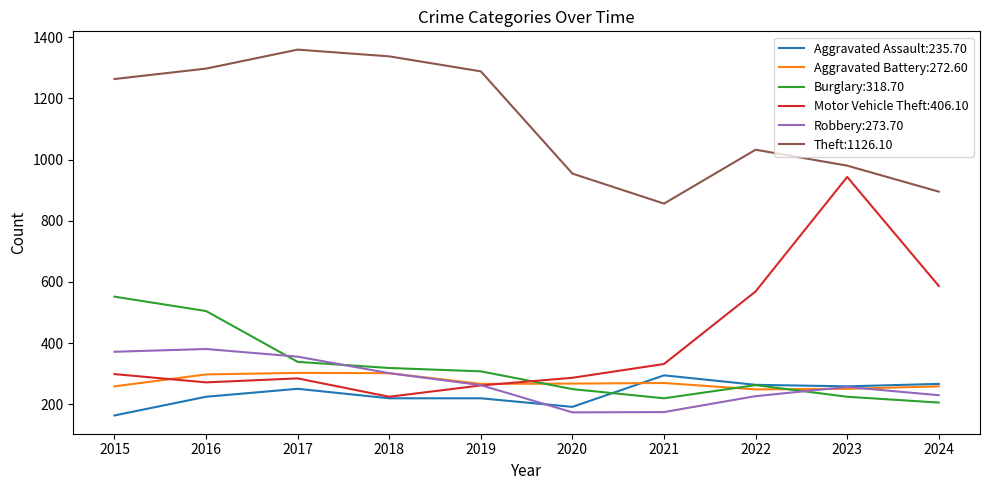

True or false: Theft:1126.10 and Robbery:273.70 intersect in this chart.

False